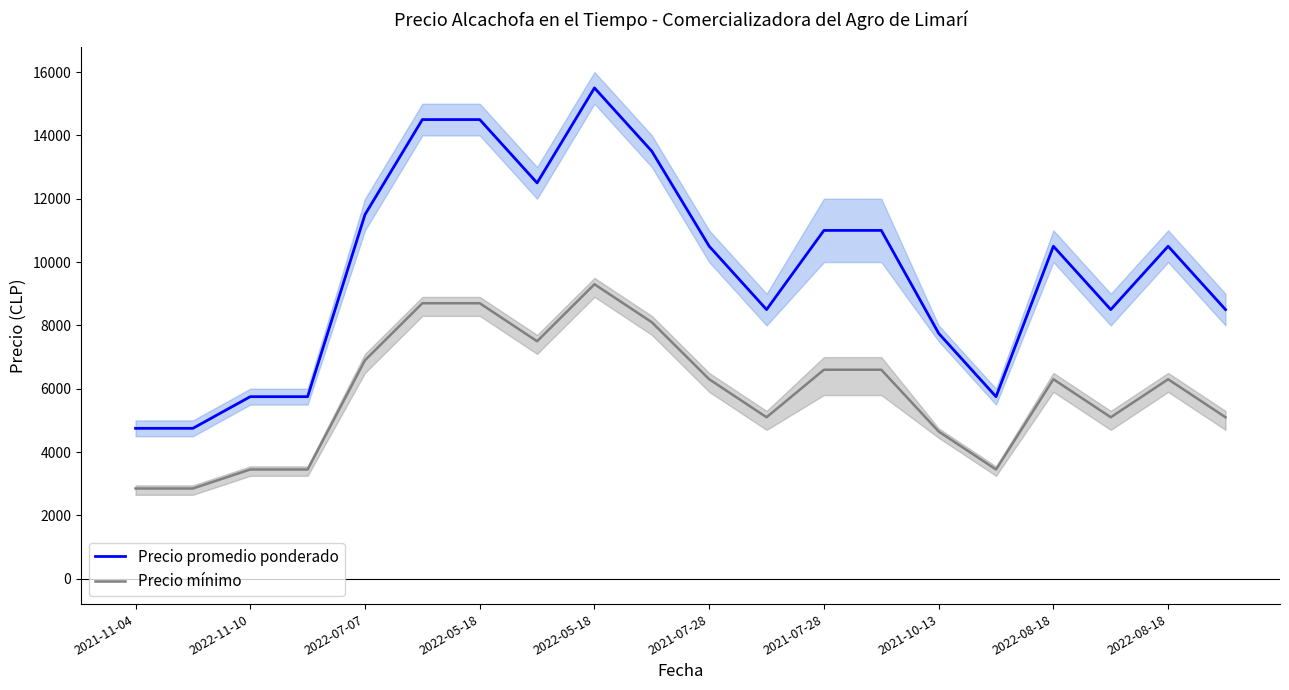

What are all the series names shown in the legend?

Precio promedio ponderado, Precio mínimo